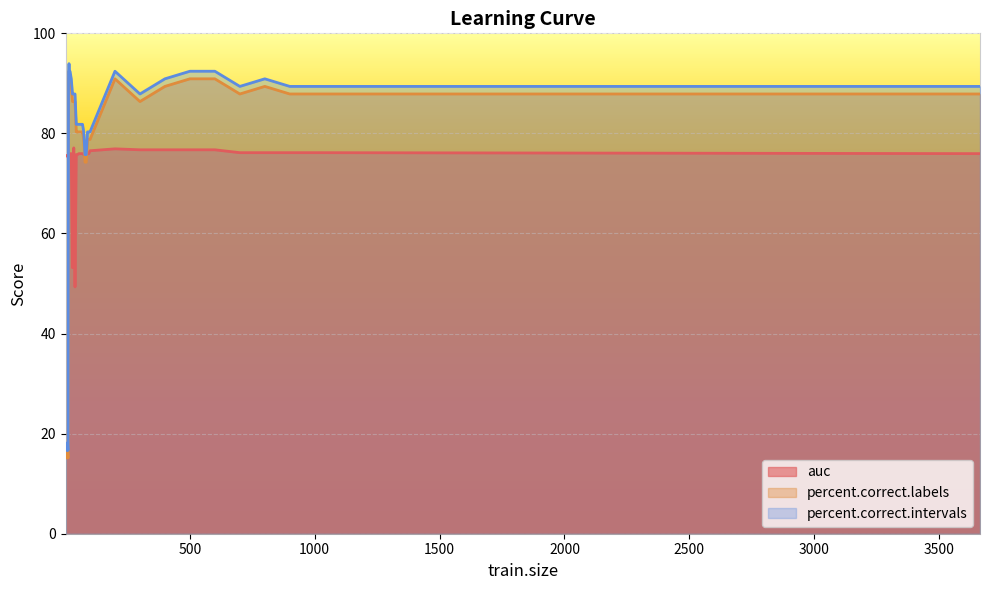

The value of percent.correct.intervals at 20 is 62.5. True or false?

False